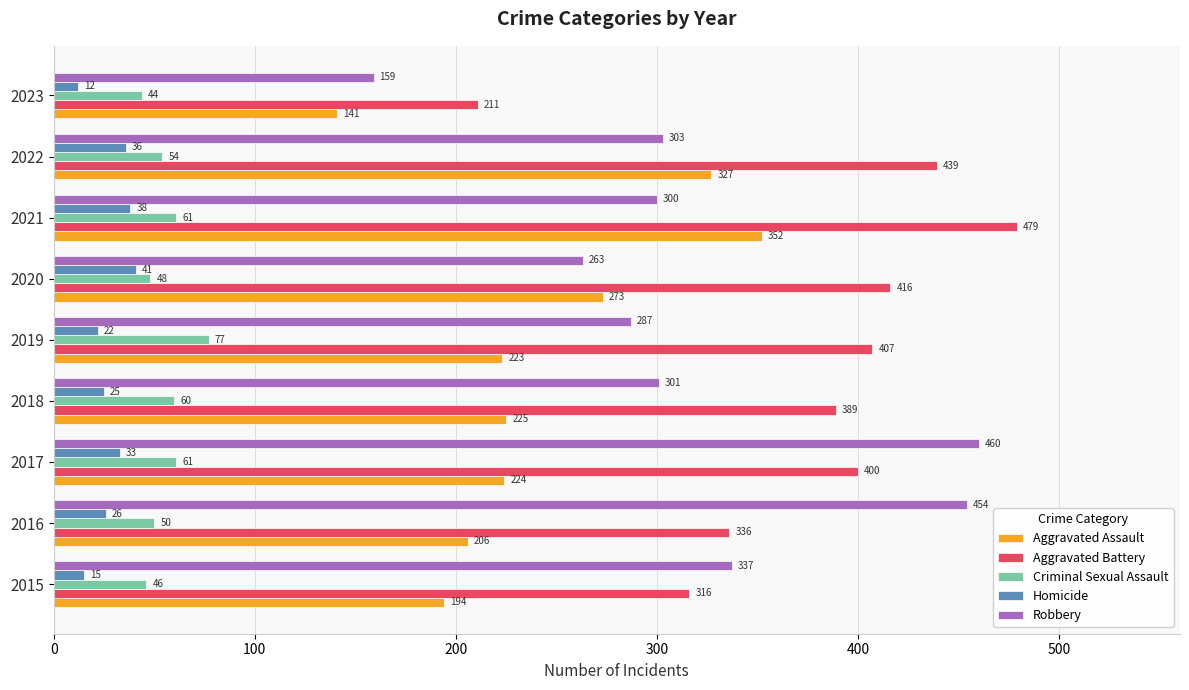

Which series has the largest range (max minus min)?

Robbery